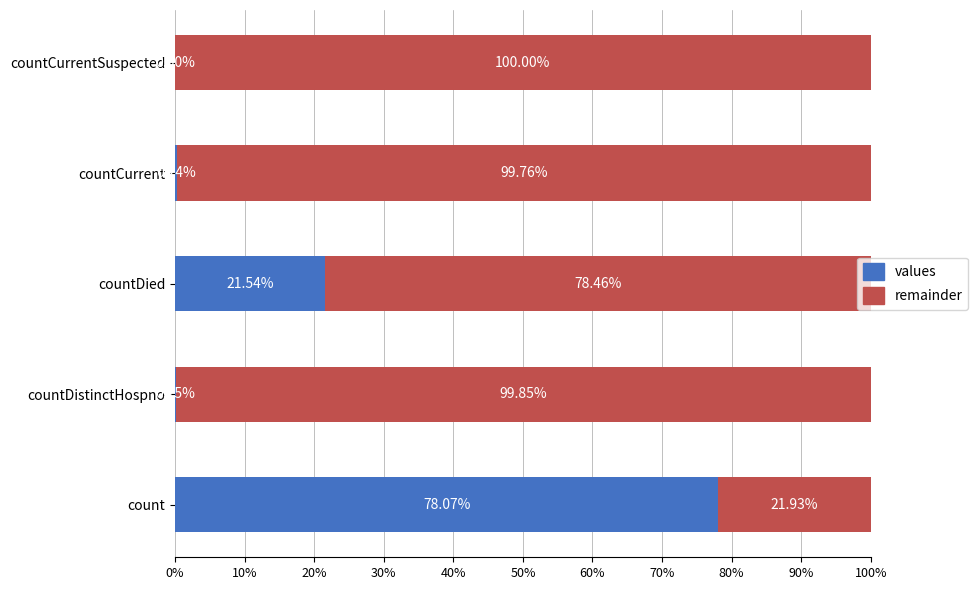

What are all the series names shown in the legend?

values, remainder